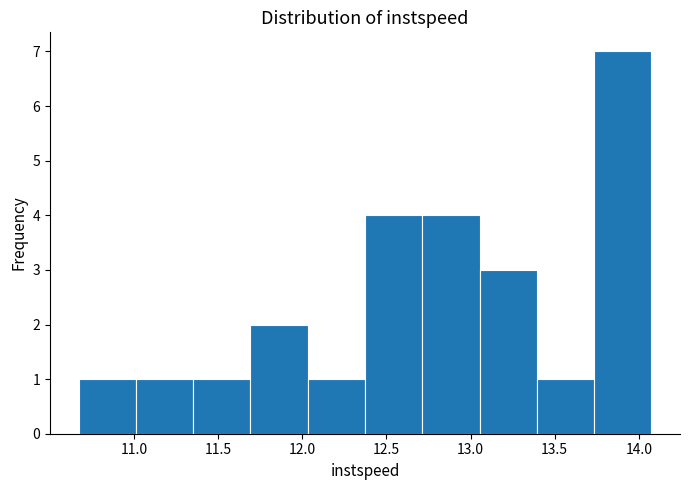

Reading left to right, list every bar in this chart as the range it spans on the x-axis followed by its height. Neither the bar edges nor the heights are printed on the chart, so give them approximately, as read against the axes.

10.65 to 11.00: 1
11.00 to 11.35: 1
11.35 to 11.70: 1
11.70 to 12.05: 2
12.05 to 12.35: 1
12.35 to 12.70: 4
12.70 to 13.05: 4
13.05 to 13.40: 3
13.40 to 13.75: 1
13.75 to 14.05: 7